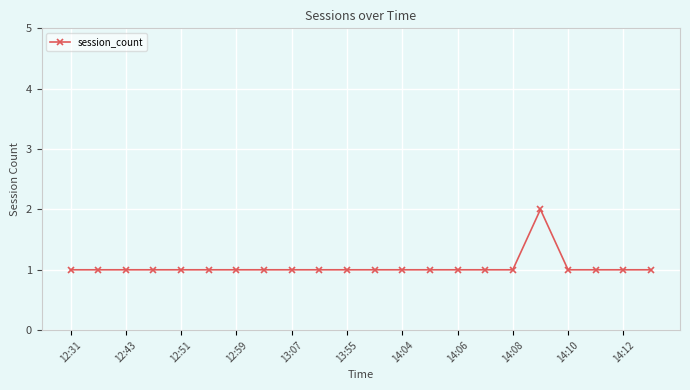

How many data points does each series have?

22